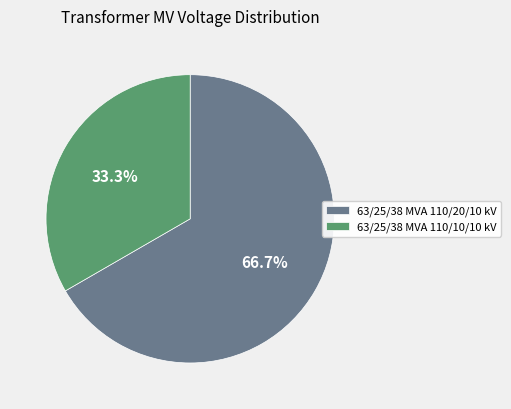

Count the number of slices in the pie.

2